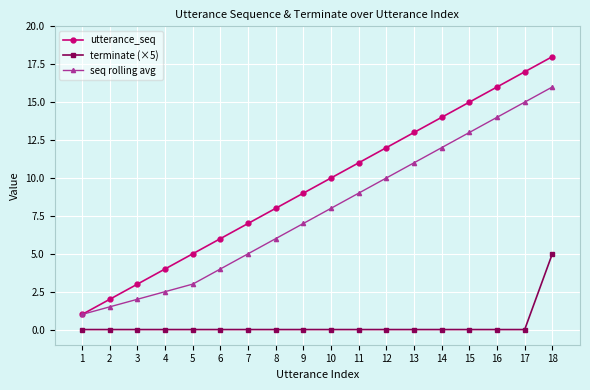

List the series in order of their peak value, lowest first.

terminate (×5), seq rolling avg, utterance_seq